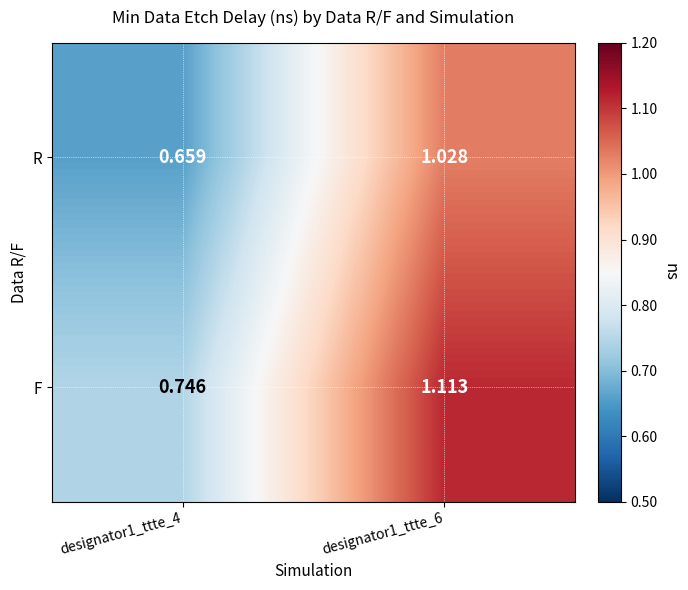

List the series in order of their overall mean, lowest first.

R, F